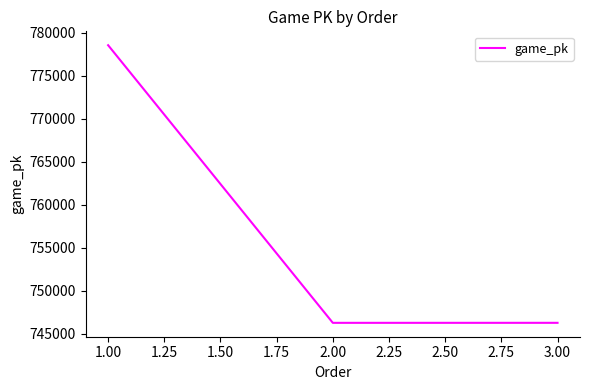

Count the number of data series in this chart.

1